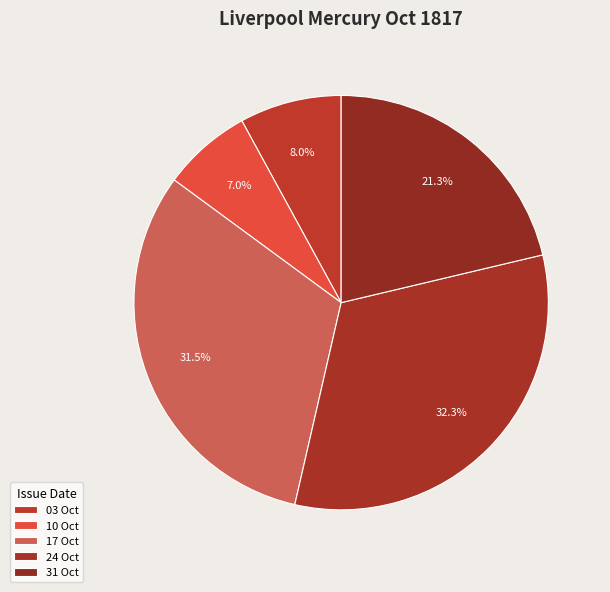

Rank the categories by value from lowest to highest.

1817.10.10_LiverpoolMercury, 1817.10.03_LiverpoolMercury, 1817.10.31_LiverpoolMercury, 1817.10.17_LiverpoolMercury, 1817.10.24_LiverpoolMercury